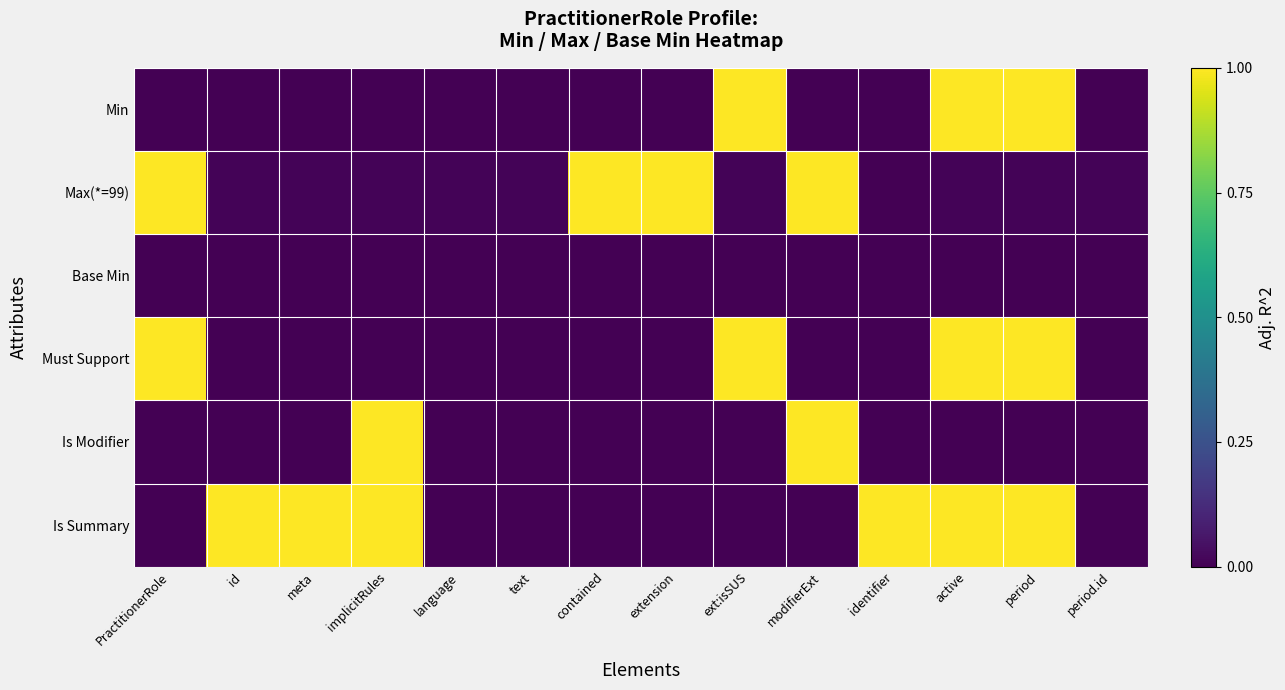

Reading left to right, what are all the values shown in this chart?

Min: PractitionerRole=0.0	id=0.0	meta=0.0	implicitRules=0.0	language=0.0	text=0.0	contained=0.0	extension=0.0	ext:isSUS=1.0	modifierExt=0.0	identifier=0.0	active=1.0	period=1.0	period.id=0.0
Max(*=99): PractitionerRole=1.0	id=0.0	meta=0.0	implicitRules=0.0	language=0.0	text=0.0	contained=1.0	extension=1.0	ext:isSUS=0.0	modifierExt=1.0	identifier=0.0	active=0.0	period=0.0	period.id=0.0
Base Min: PractitionerRole=0.0	id=0.0	meta=0.0	implicitRules=0.0	language=0.0	text=0.0	contained=0.0	extension=0.0	ext:isSUS=0.0	modifierExt=0.0	identifier=0.0	active=0.0	period=0.0	period.id=0.0
Must Support: PractitionerRole=1.0	id=0.0	meta=0.0	implicitRules=0.0	language=0.0	text=0.0	contained=0.0	extension=0.0	ext:isSUS=1.0	modifierExt=0.0	identifier=0.0	active=1.0	period=1.0	period.id=0.0
Is Modifier: PractitionerRole=0.0	id=0.0	meta=0.0	implicitRules=1.0	language=0.0	text=0.0	contained=0.0	extension=0.0	ext:isSUS=0.0	modifierExt=1.0	identifier=0.0	active=0.0	period=0.0	period.id=0.0
Is Summary: PractitionerRole=0.0	id=1.0	meta=1.0	implicitRules=1.0	language=0.0	text=0.0	contained=0.0	extension=0.0	ext:isSUS=0.0	modifierExt=0.0	identifier=1.0	active=1.0	period=1.0	period.id=0.0